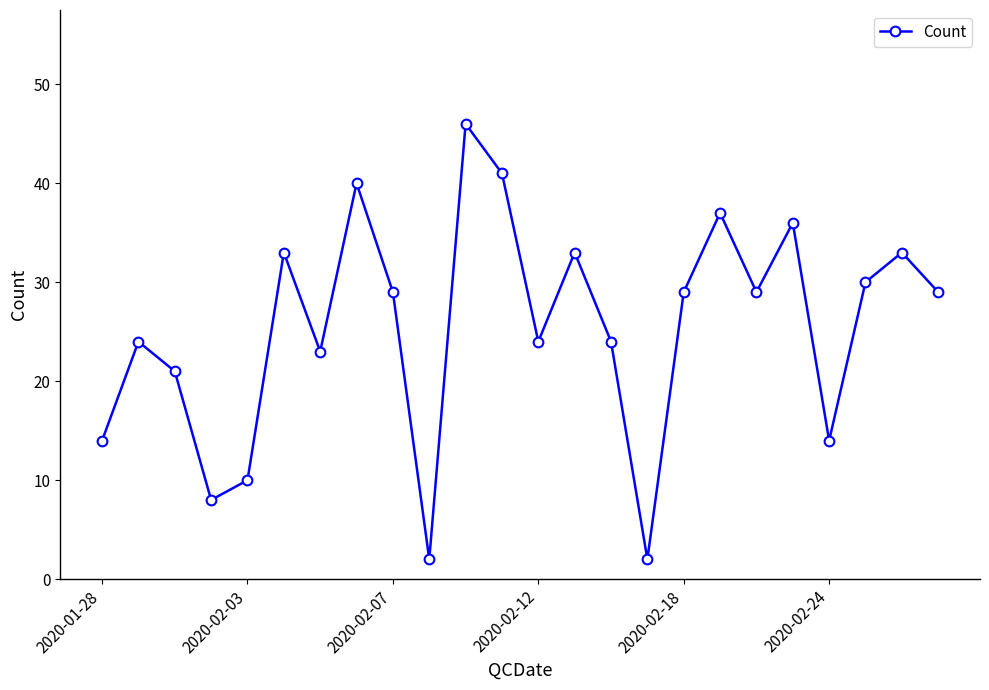

What is the value of the 3rd point from the left?

21